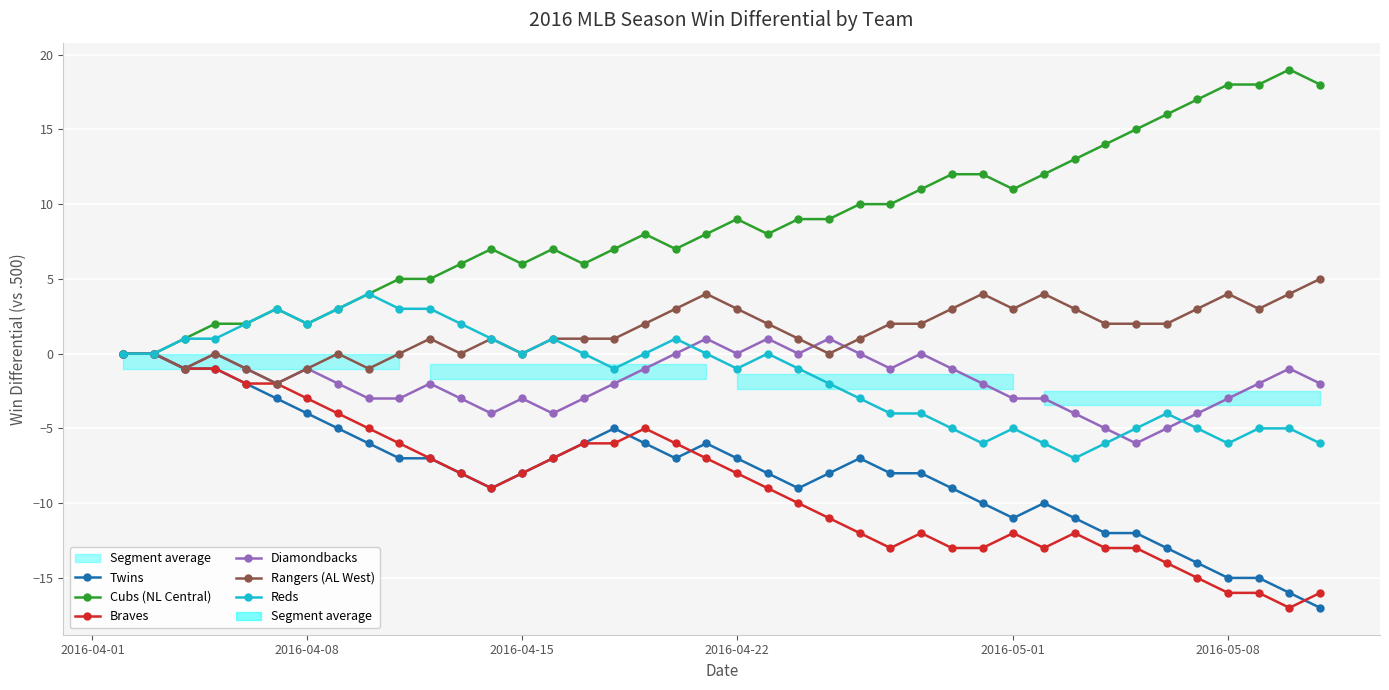

Which series has the widest spread of values?

Cubs (NL Central)